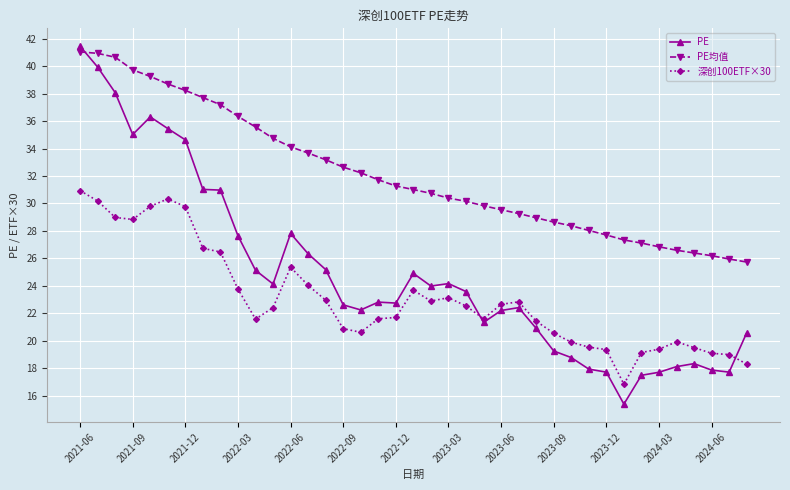

What is the average value of the PE均值 series?

32.1